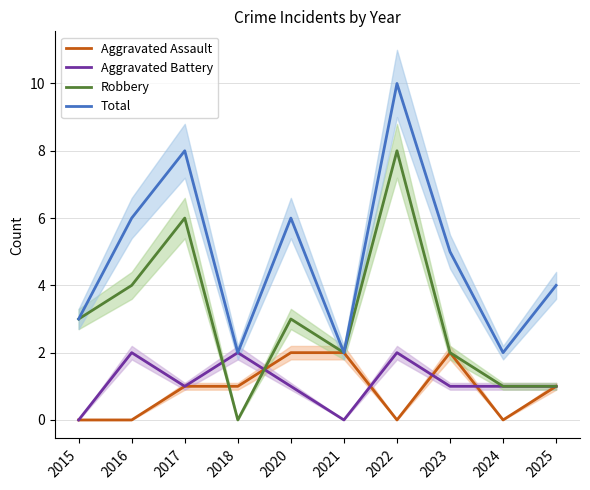

True or false: Total and Robbery cross at least once.

False